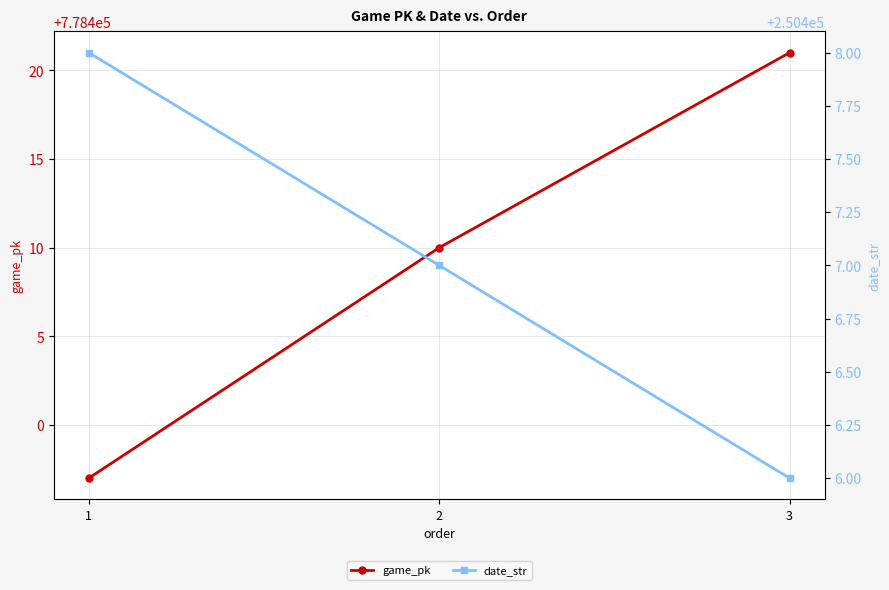

True or false: game_pk has a value of 303752 at 1.

False